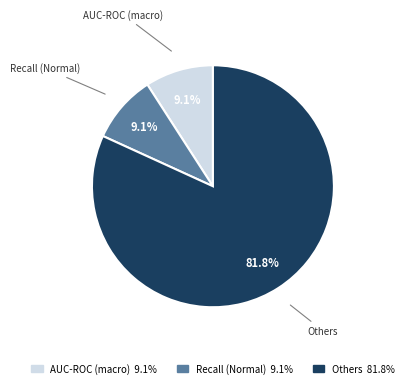

What percentage do Others and AUC-ROC (macro) together represent?

90.9%